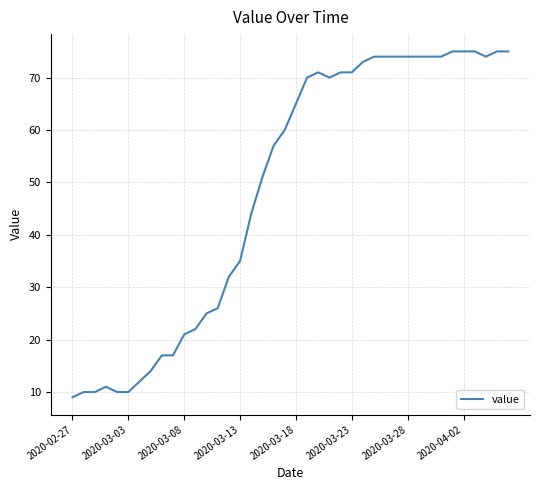

What is the smallest value displayed?

9